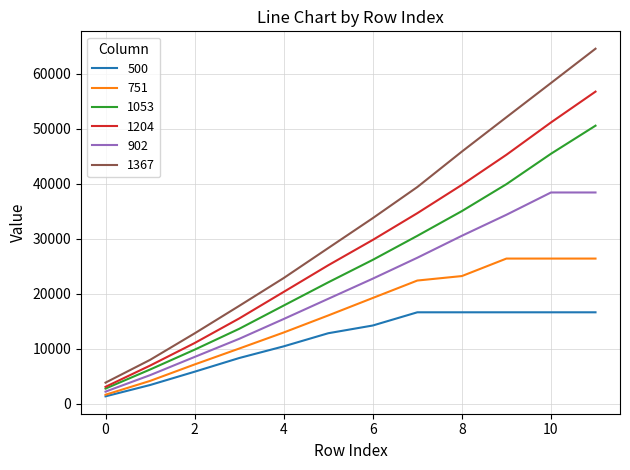

Which series has the widest spread of values?

1367